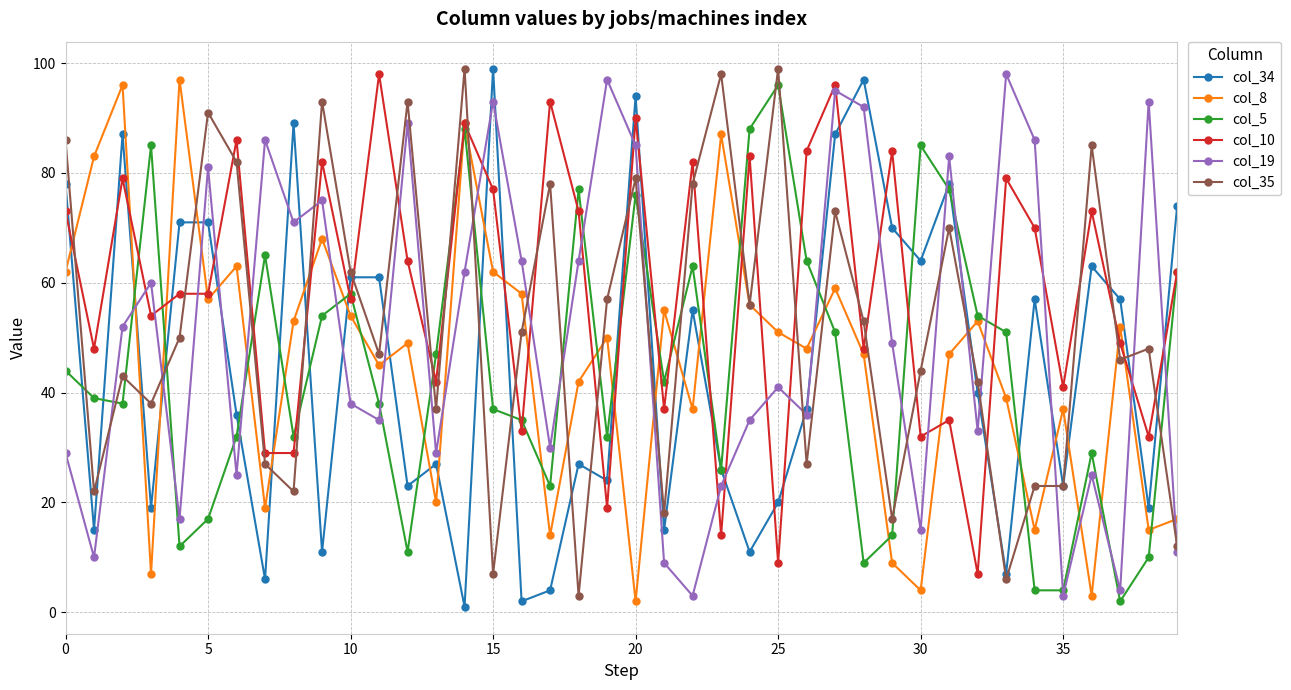

True or false: col_10 has more than 1 points higher than both neighbors.

True